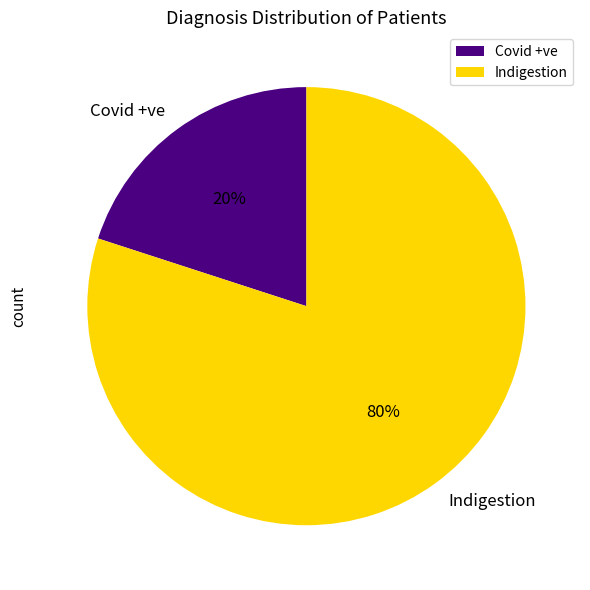

Which has a higher value, Covid +ve or Indigestion?

Indigestion